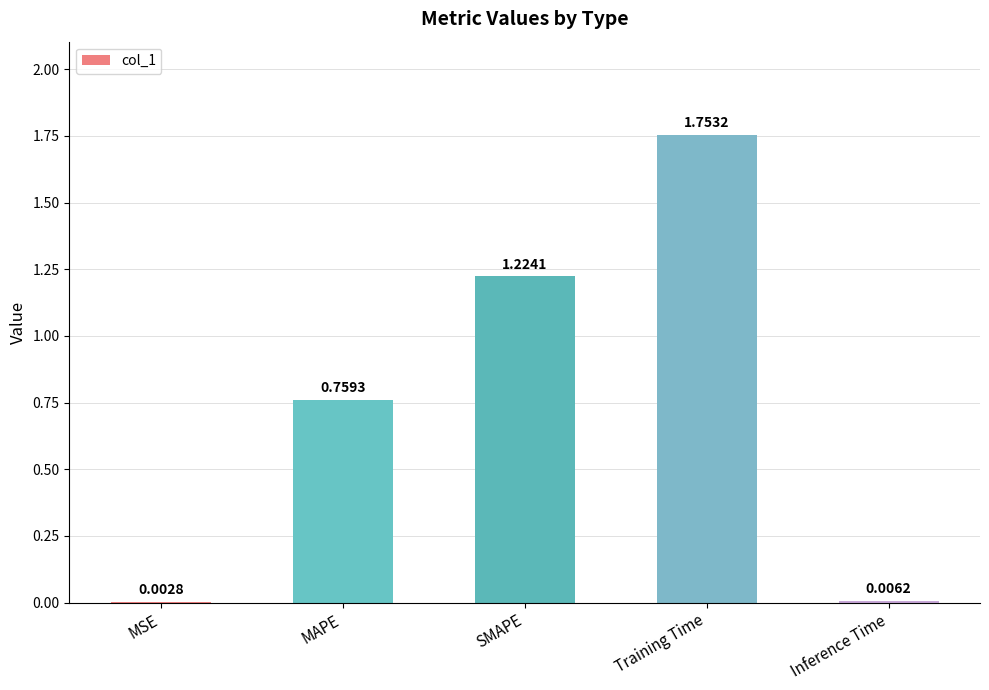

Which label corresponds to the largest value in the chart?

Training Time